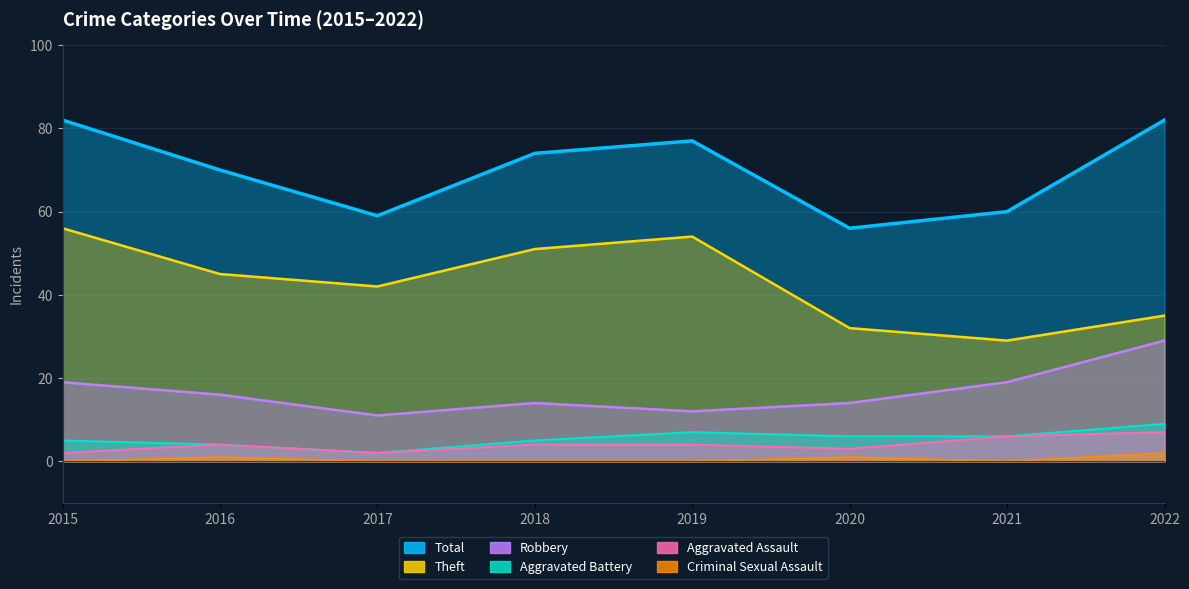

True or false: Aggravated Assault and Robbery cross at least once.

False